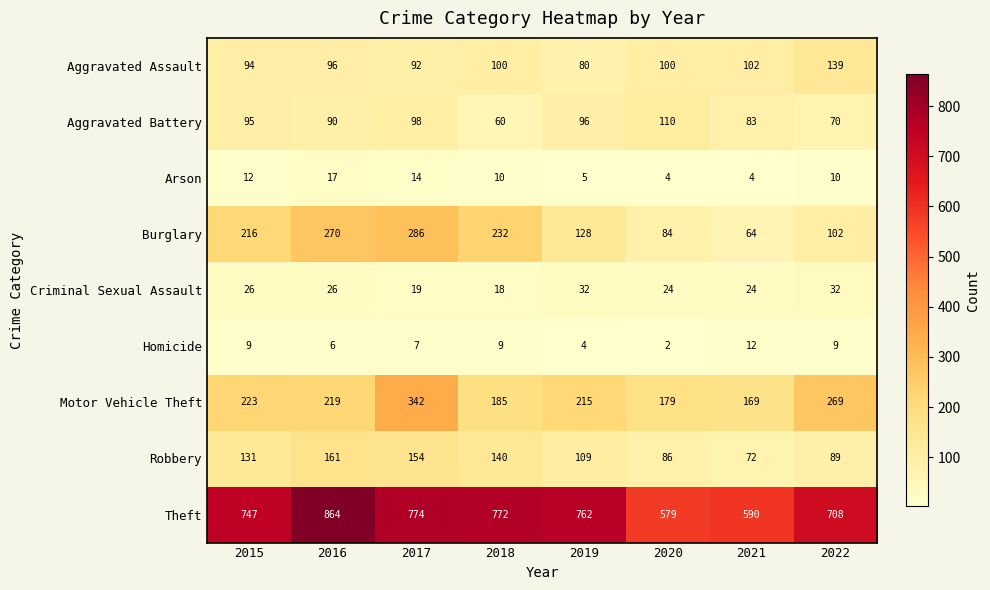

The value of Theft at 2017 is 774. True or false?

True